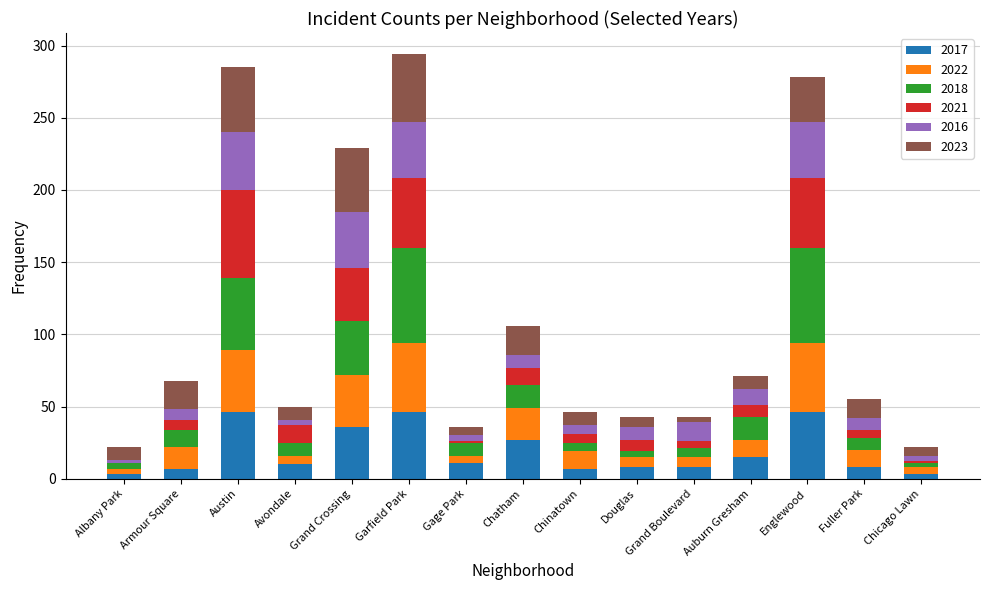

What is the sum of all 2017 values?

281